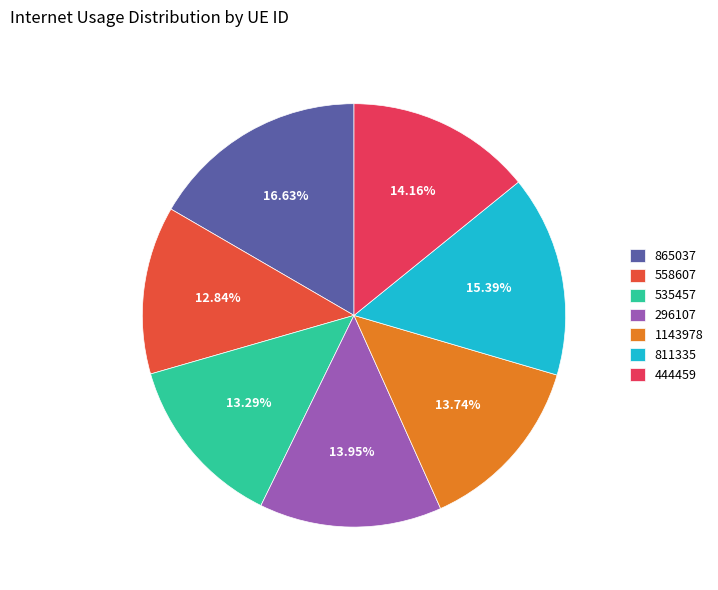

How many slices are in this pie chart?

7